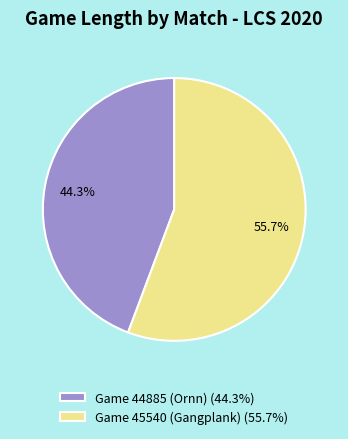

What is the total percentage of Game 45540 (Gangplank) and Game 44885 (Ornn)?

100.0%